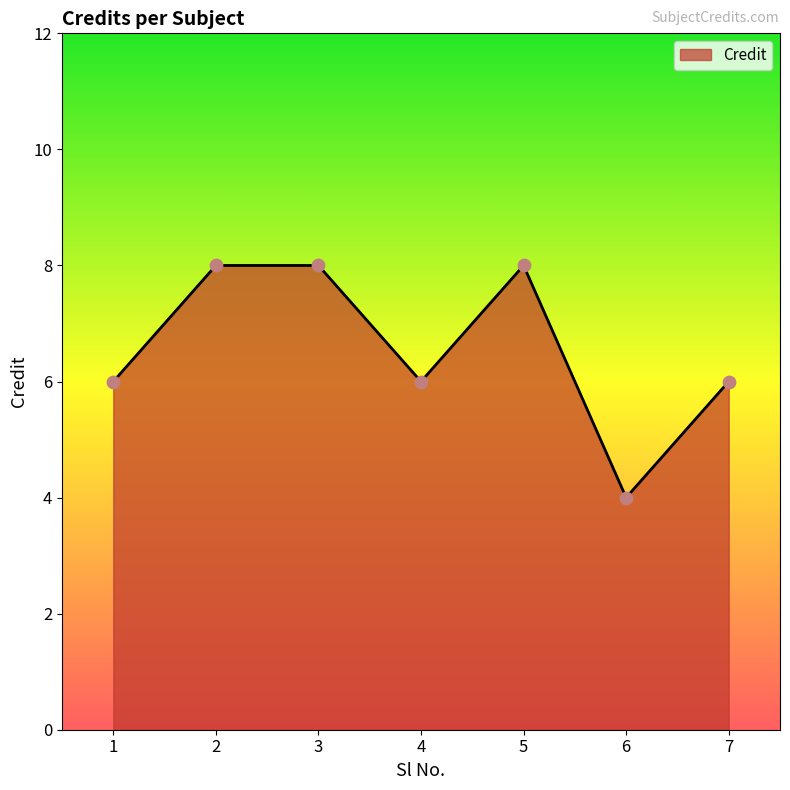

Approximately how many times larger is the value at 7 compared to 1?

1.0